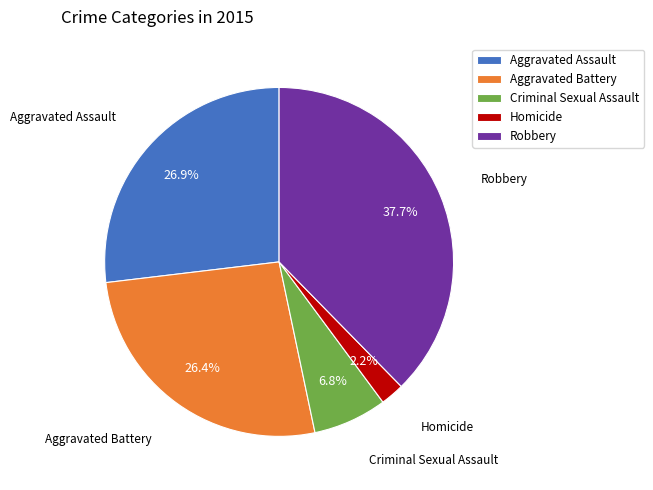

Which category has the biggest portion of the pie?

Robbery